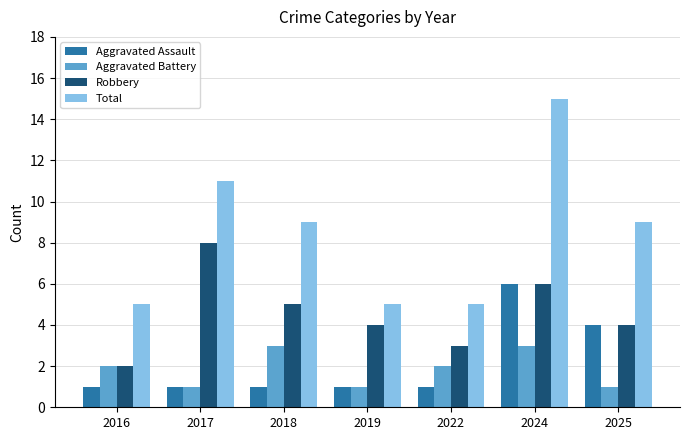

How many distinct data groups are displayed?

4